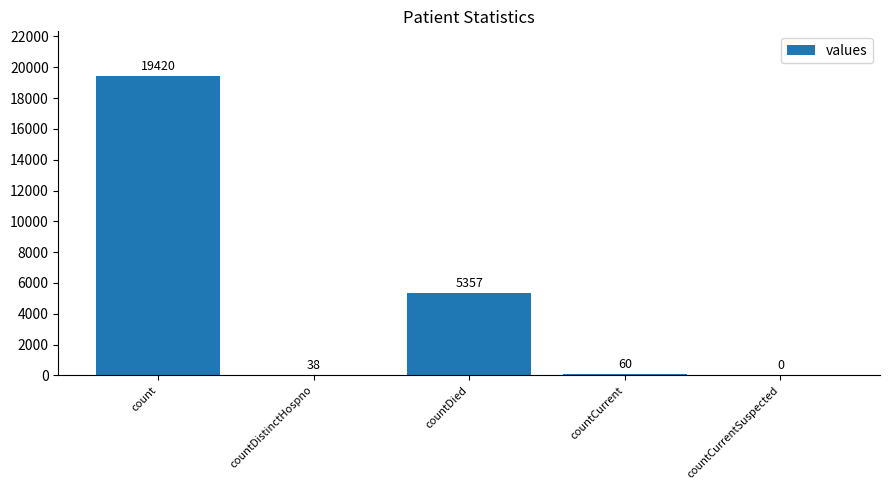

Which category has the highest value across all series?

count